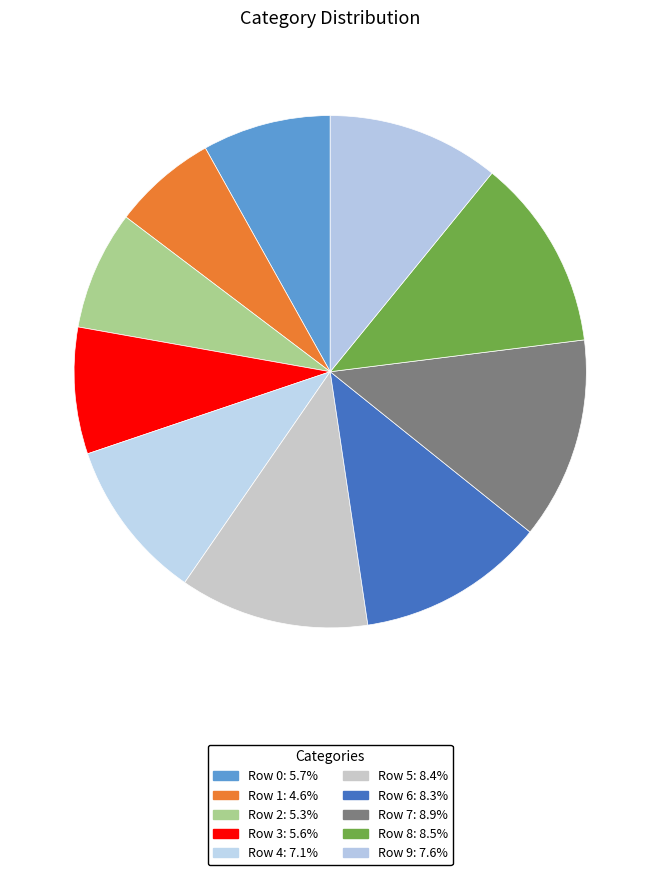

To the nearest percent, what portion does Row 4 represent?

10%